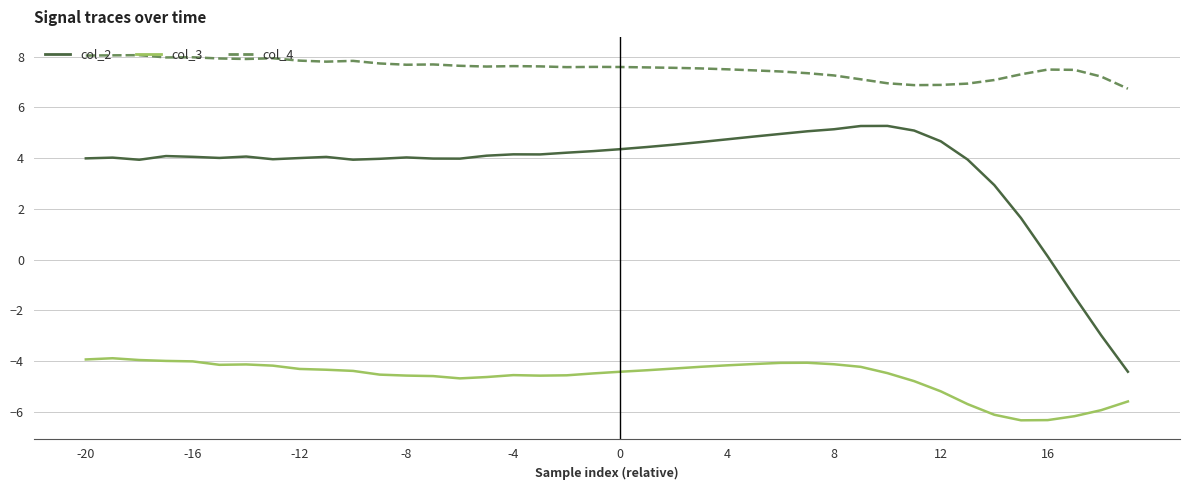

What is the difference between the maximum and minimum values in the col_4 series?

1.3